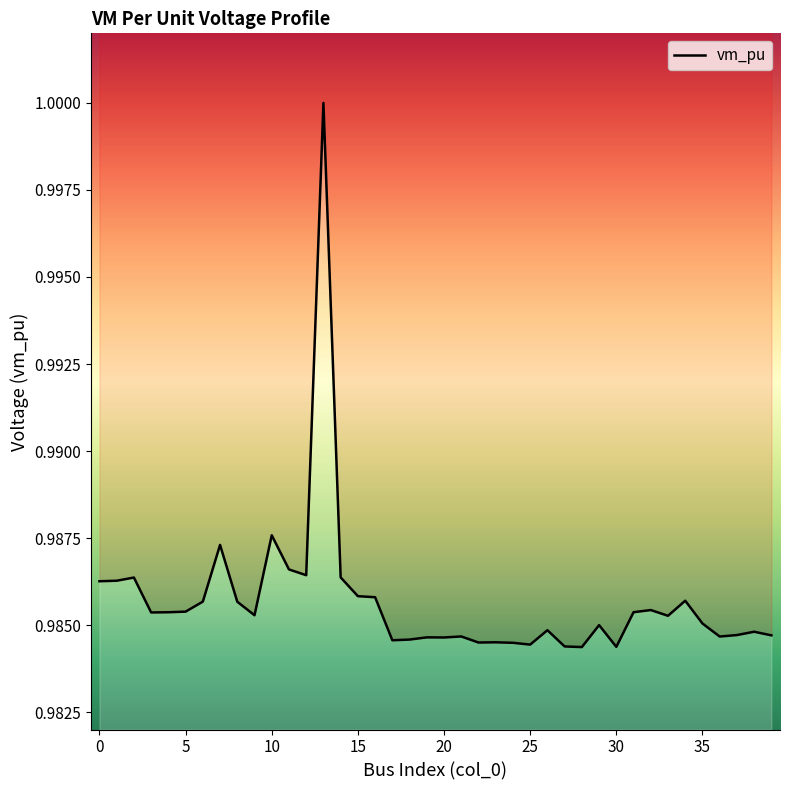

What is the greatest value displayed?

1.0